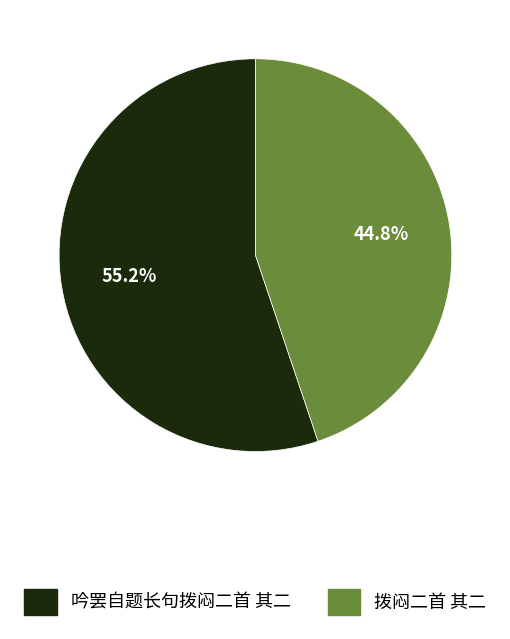

The 吟罢自题长句拨闷二首 其二 slice represents 69% of the pie. True or false?

False